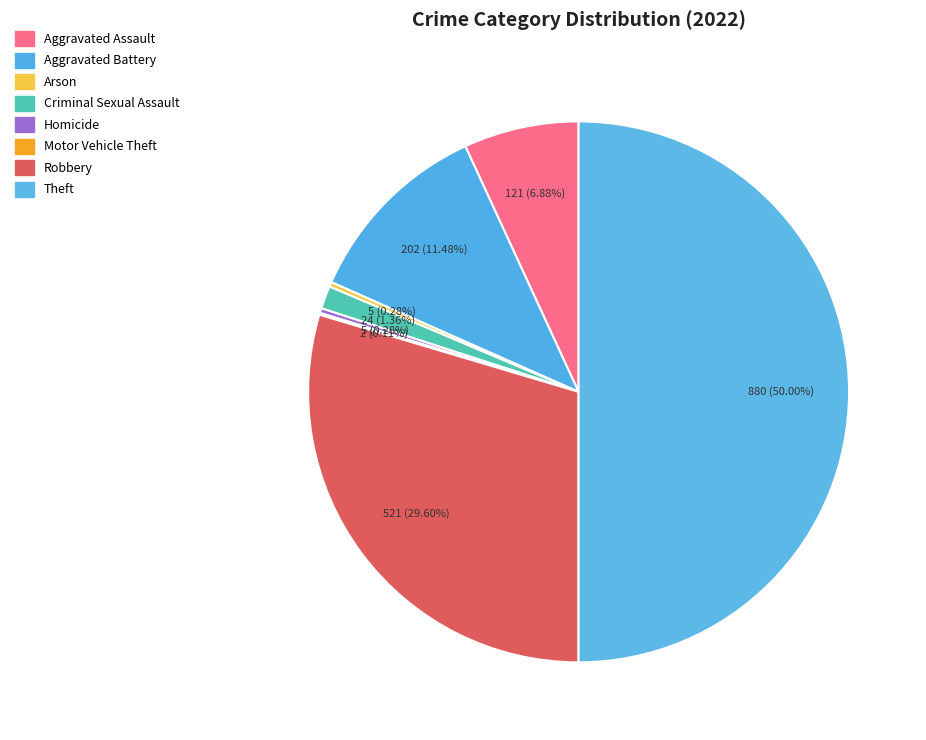

How many slices are in this pie chart?

8